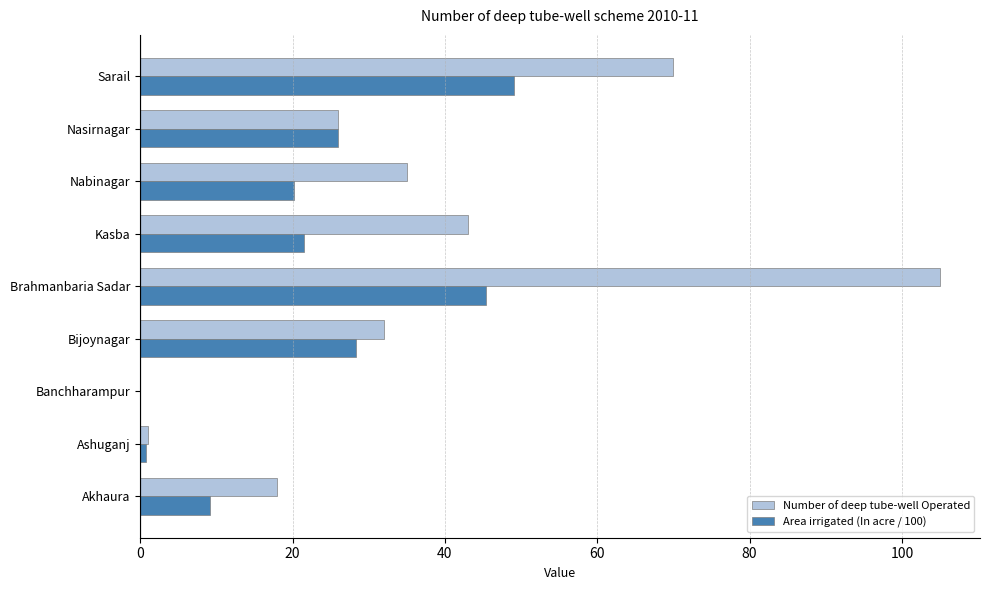

What is the maximum value shown in the chart?

105.0